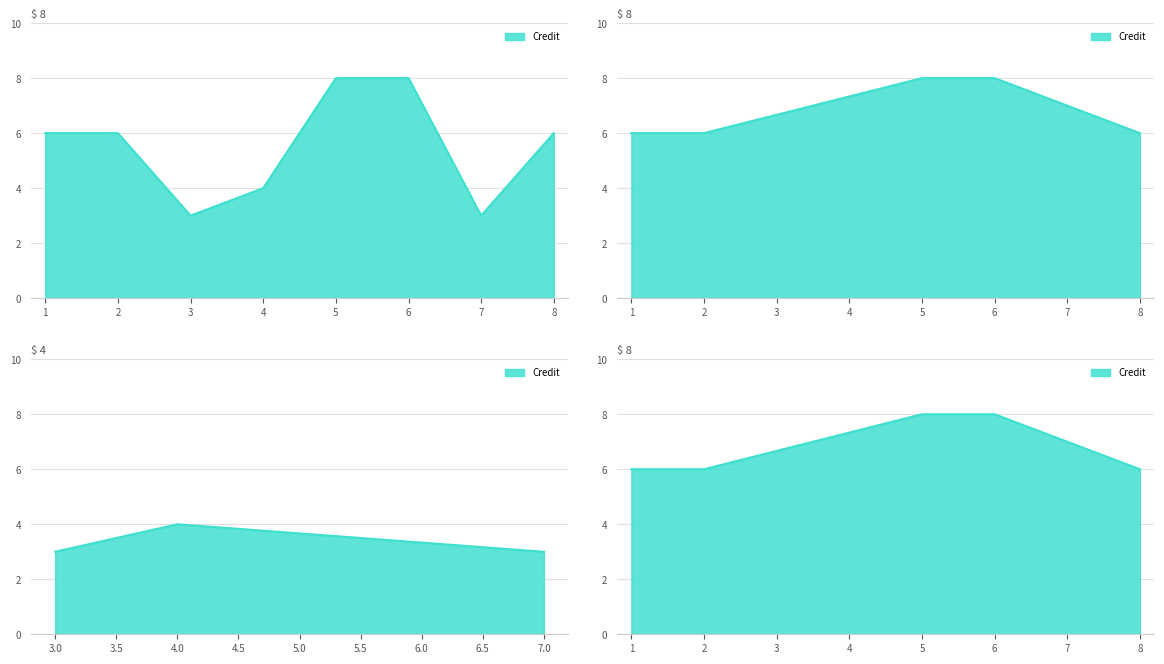

True or false: the data has more than 0 interior local peaks.

False